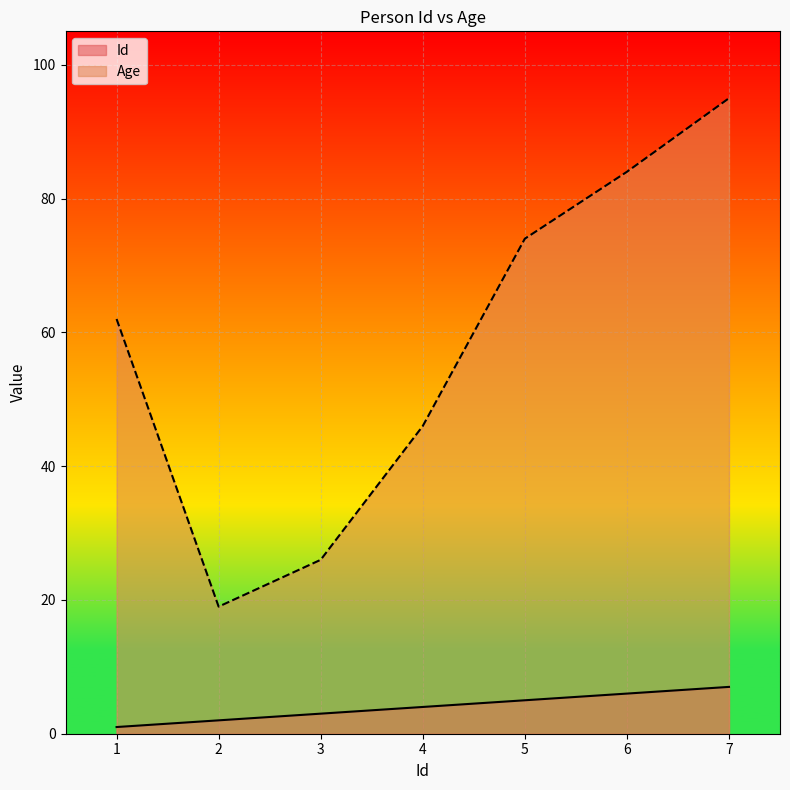

What is the sum of all Id values?

28